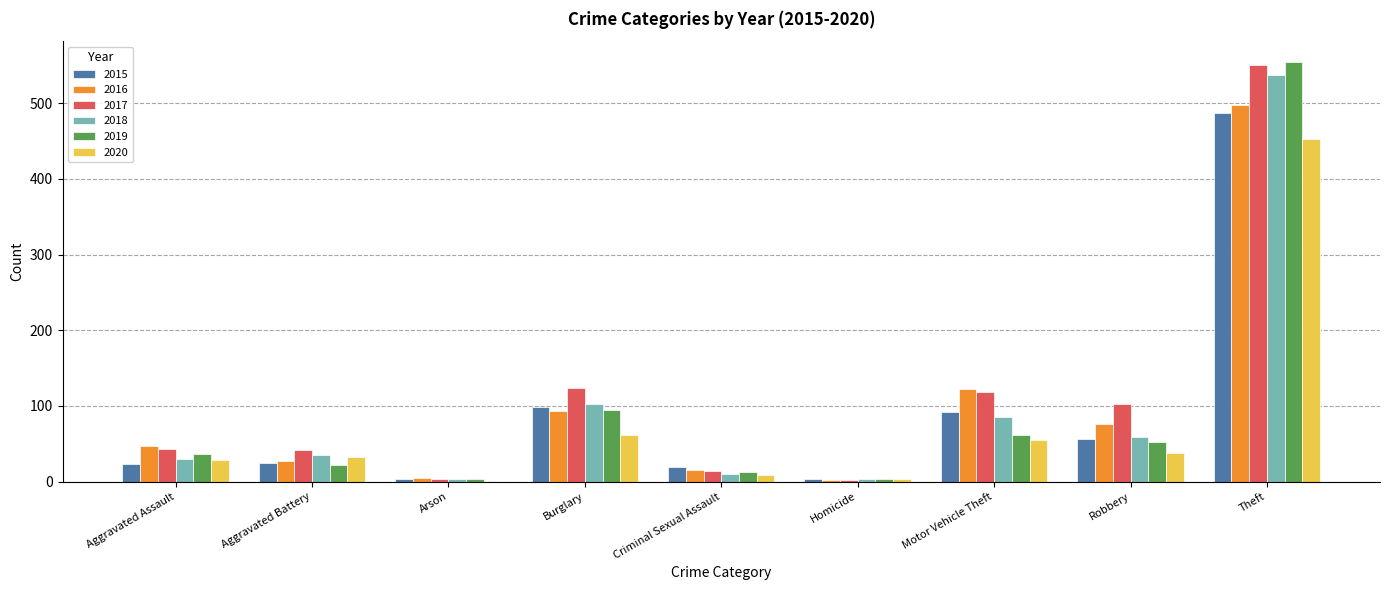

Which category has the highest value in the 2015 series?

Theft